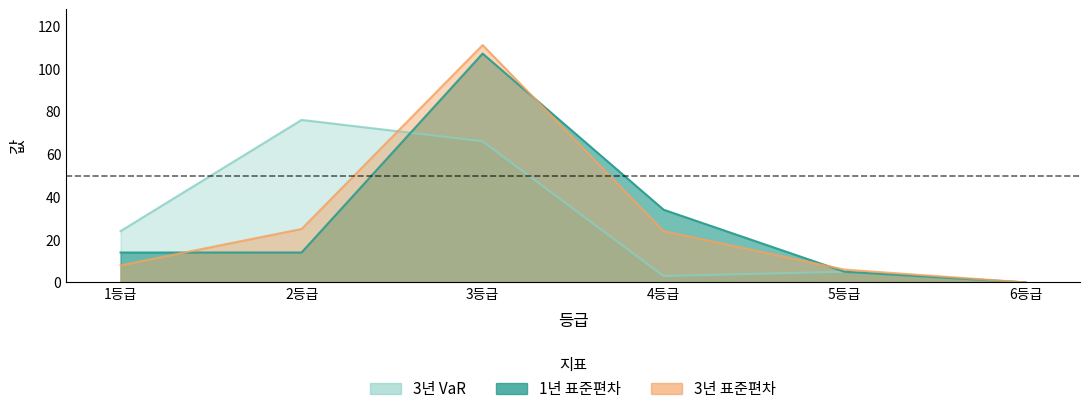

What is the difference between the second highest and second lowest values in the 3년 VaR series?

63